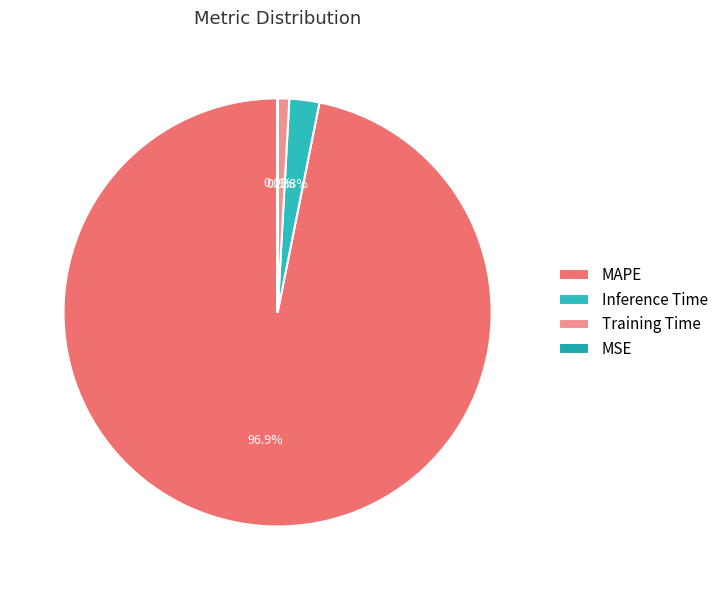

Is there a majority slice in this chart?

Yes